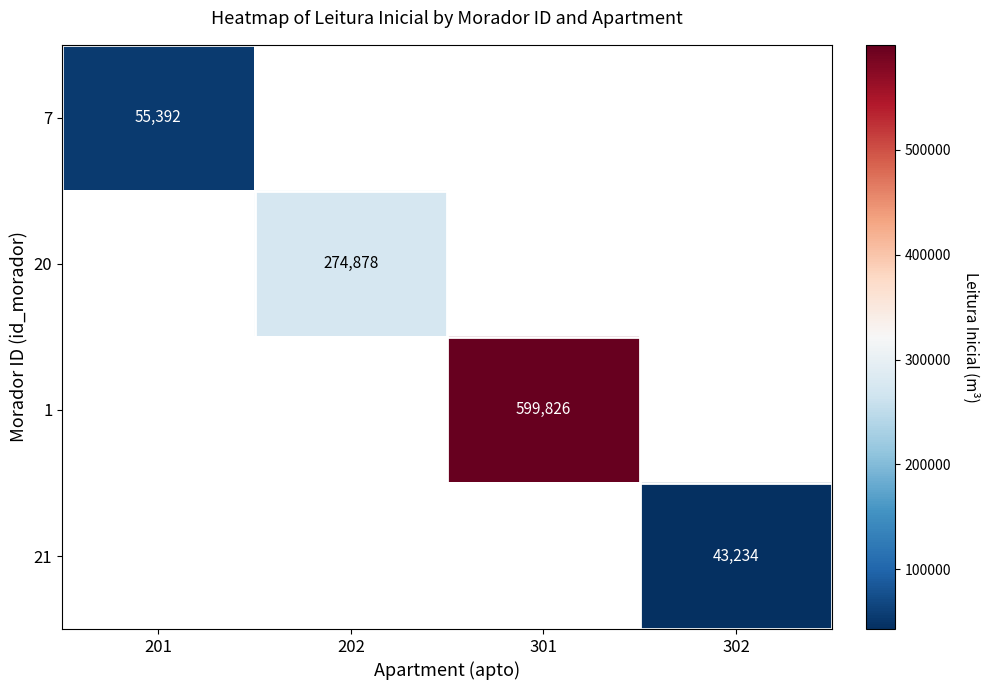

True or false: 21 has a value of 25662 at 302.

False